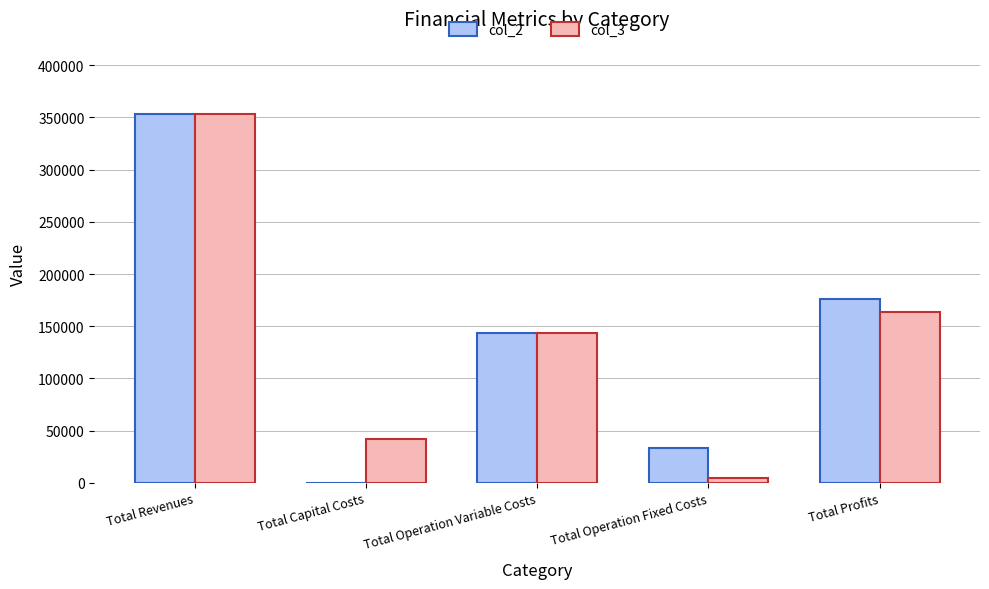

What is the highest value of the col_3 series?

352997.2